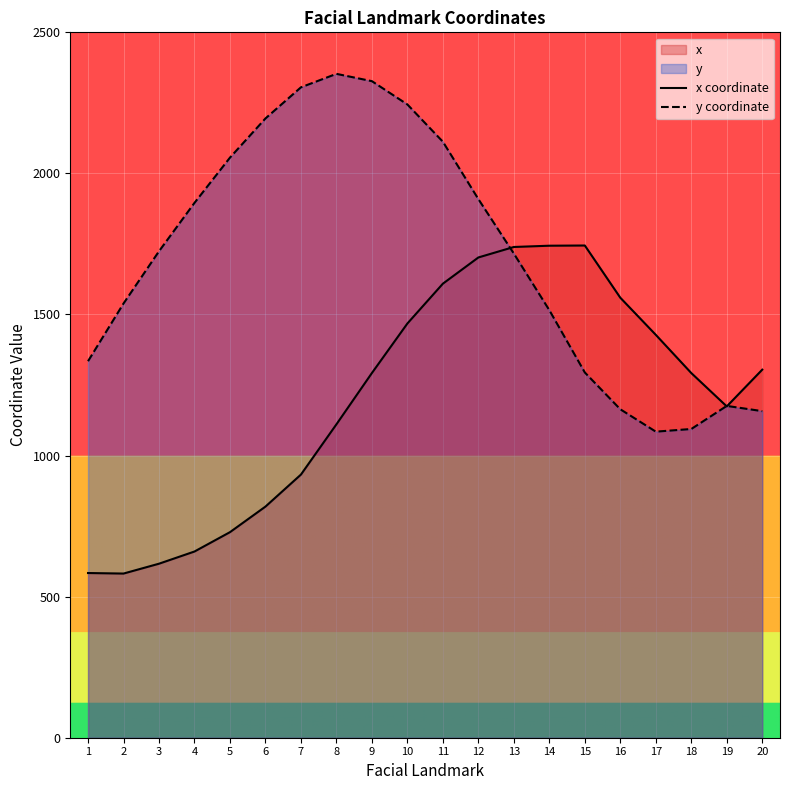

What is the average value of the x coordinate series?

1204.6